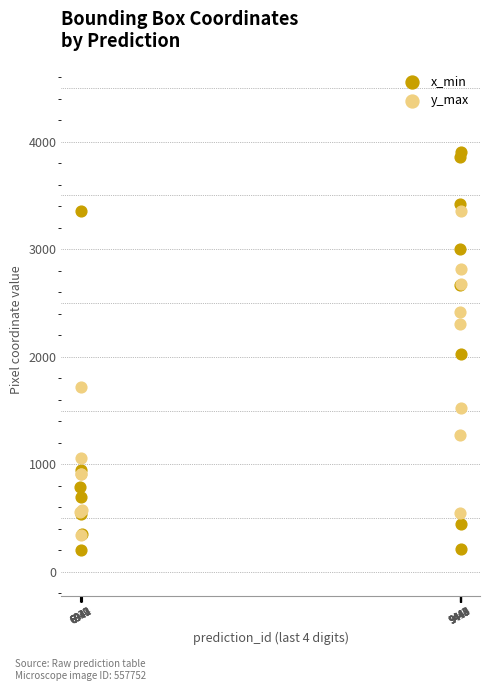

Which series has the largest Y range (max minus min)?

x_min